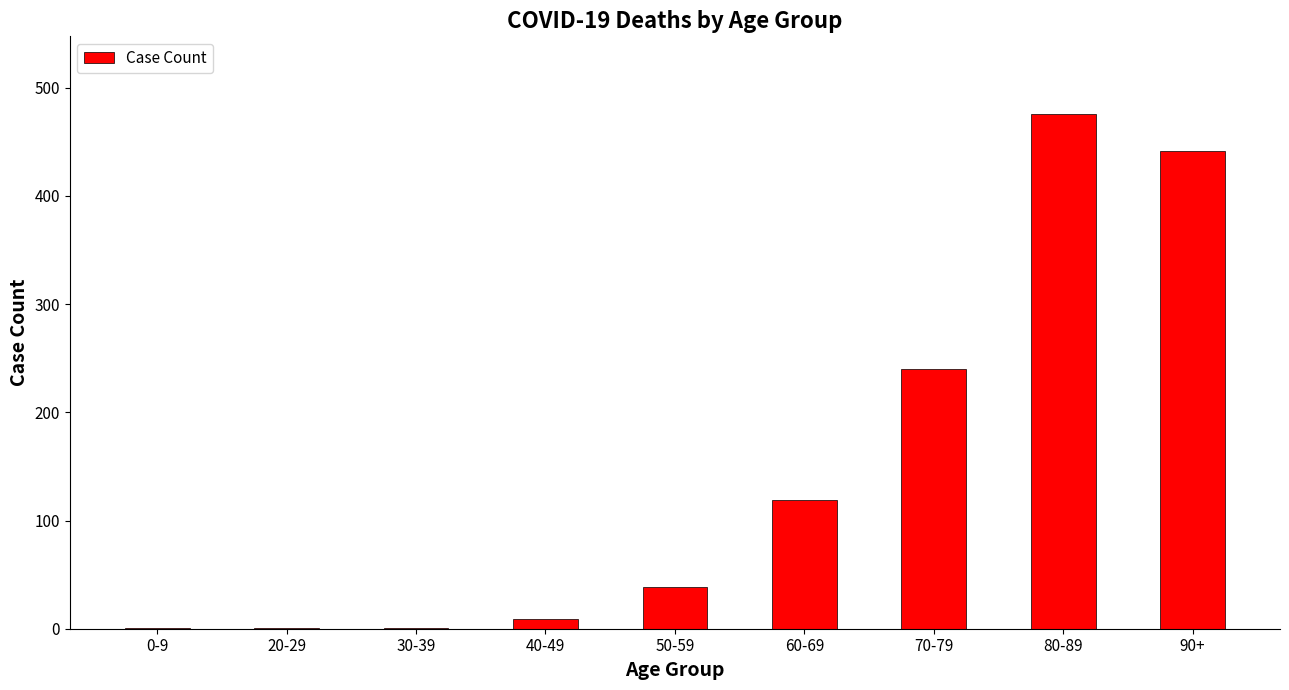

What is the sum of the values at 60-69 and 50-59?

158